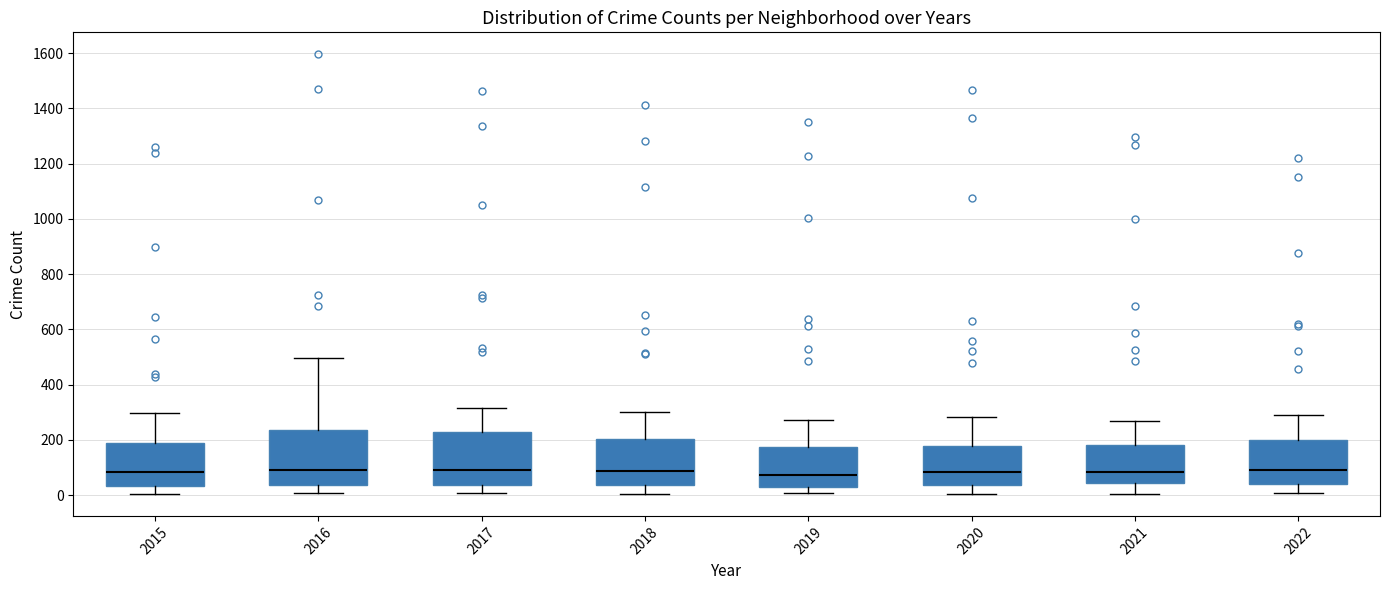

Where is the upper edge of the box at x = 2017 on the y-axis? The values are not printed on the chart, so give them approximately, as read against the axis.

220